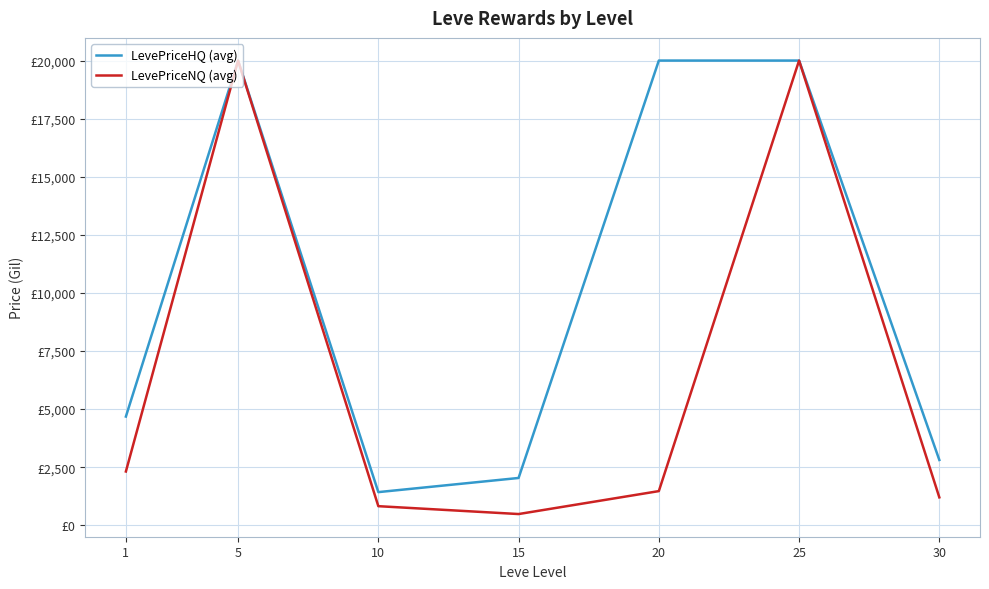

Is this an area chart (filled region under the line)?

No